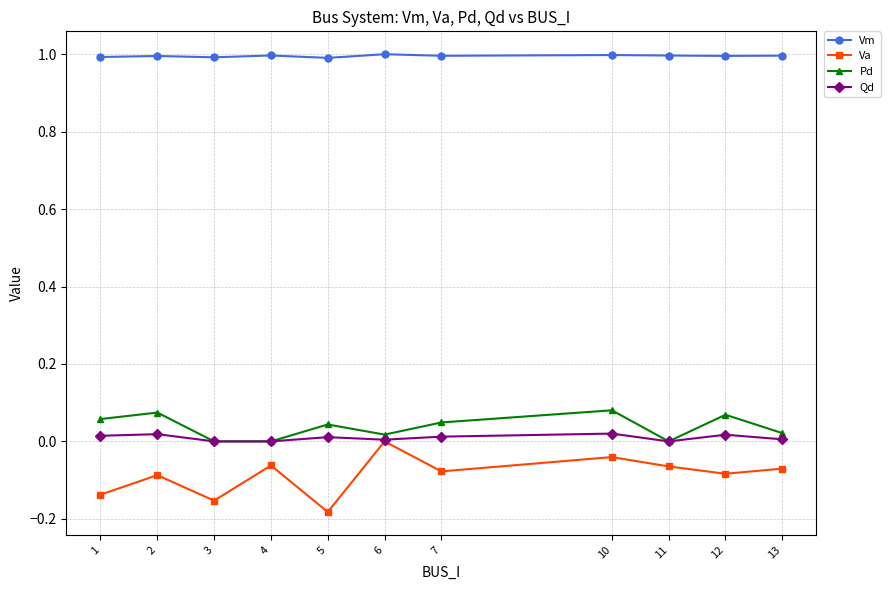

The value of Vm at 2 is 0.6. True or false?

False